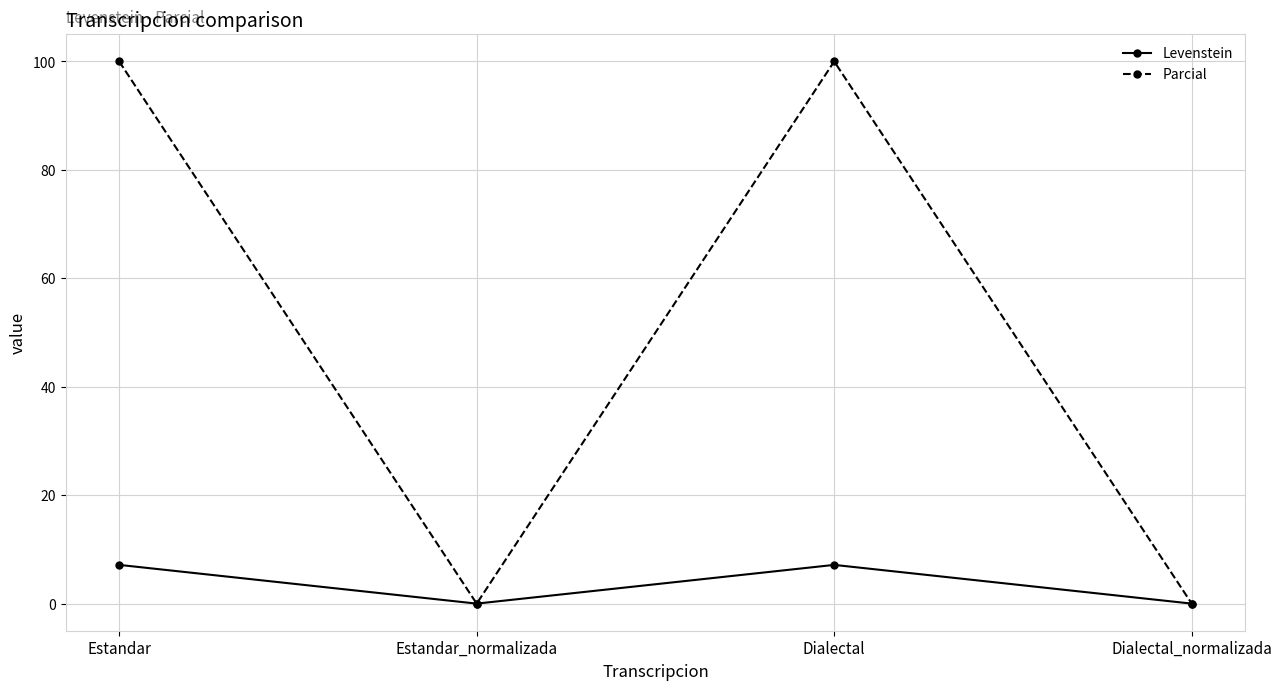

Where is the first local minimum for Levenstein?

Estandar_normalizada